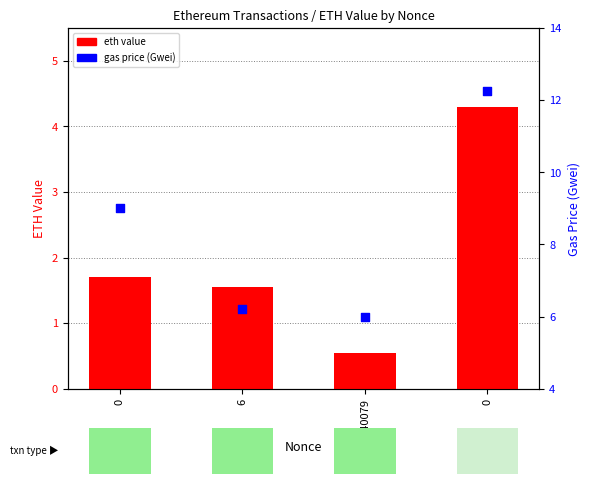

Which series has the largest total across all categories?

gas price (Gwei)